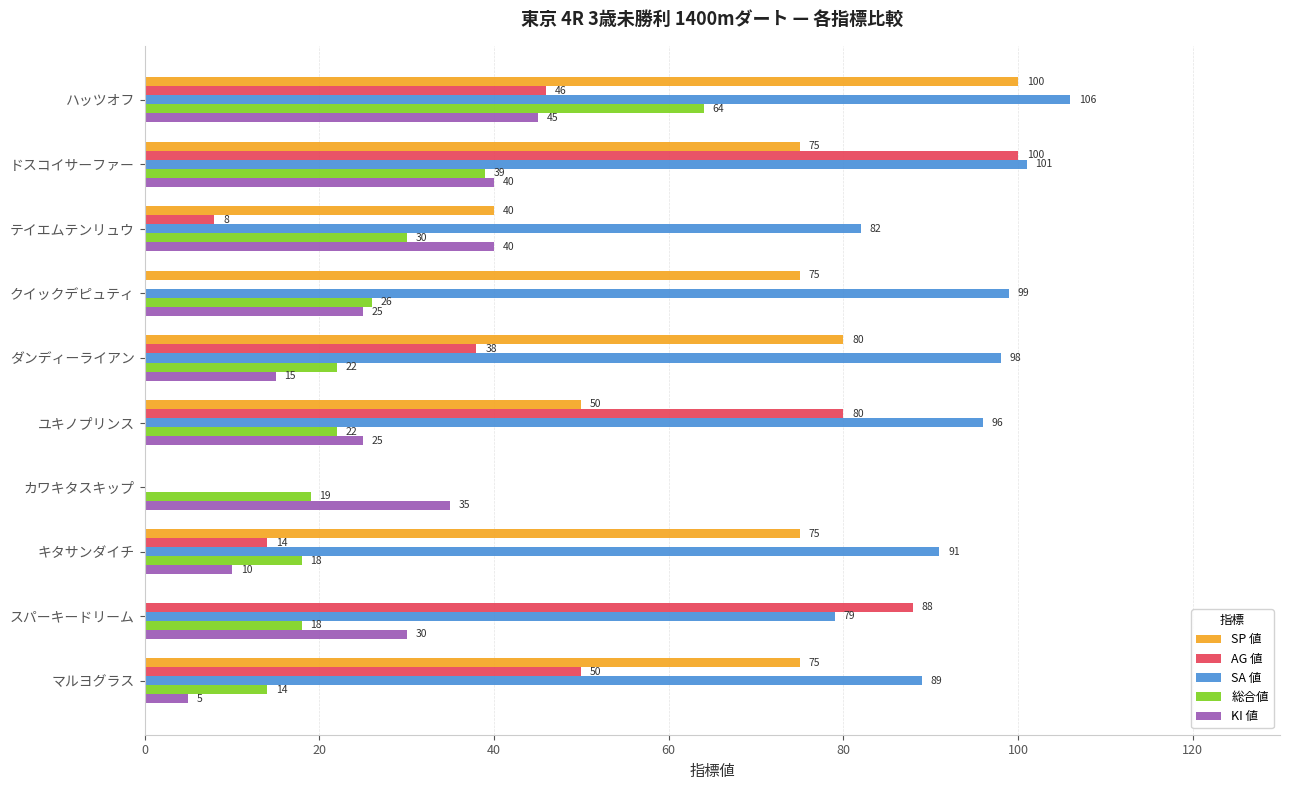

Which series has the largest total across all categories?

SA 値